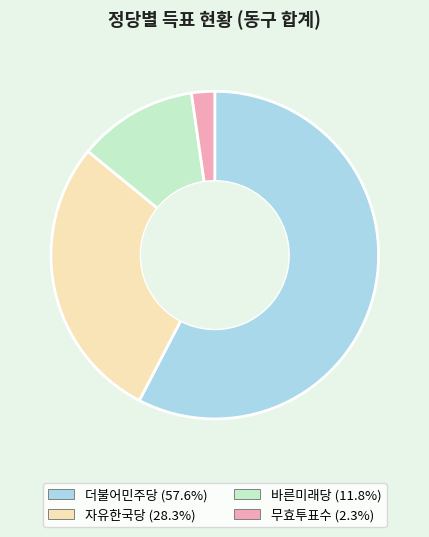

How many segments does this pie chart have?

4